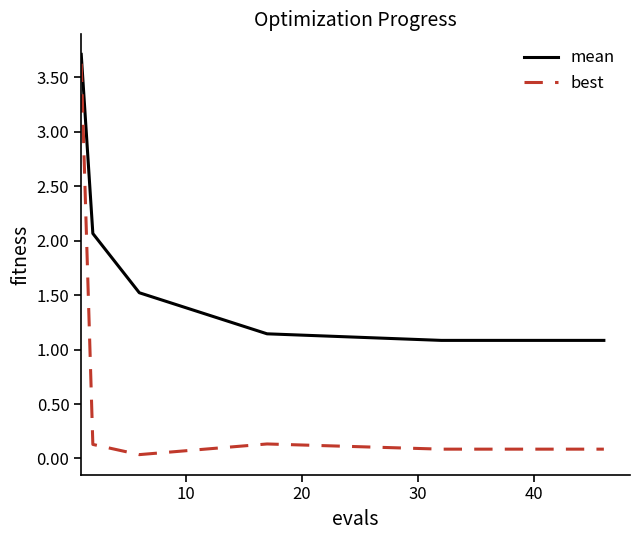

Which series has the largest range (max minus min)?

best